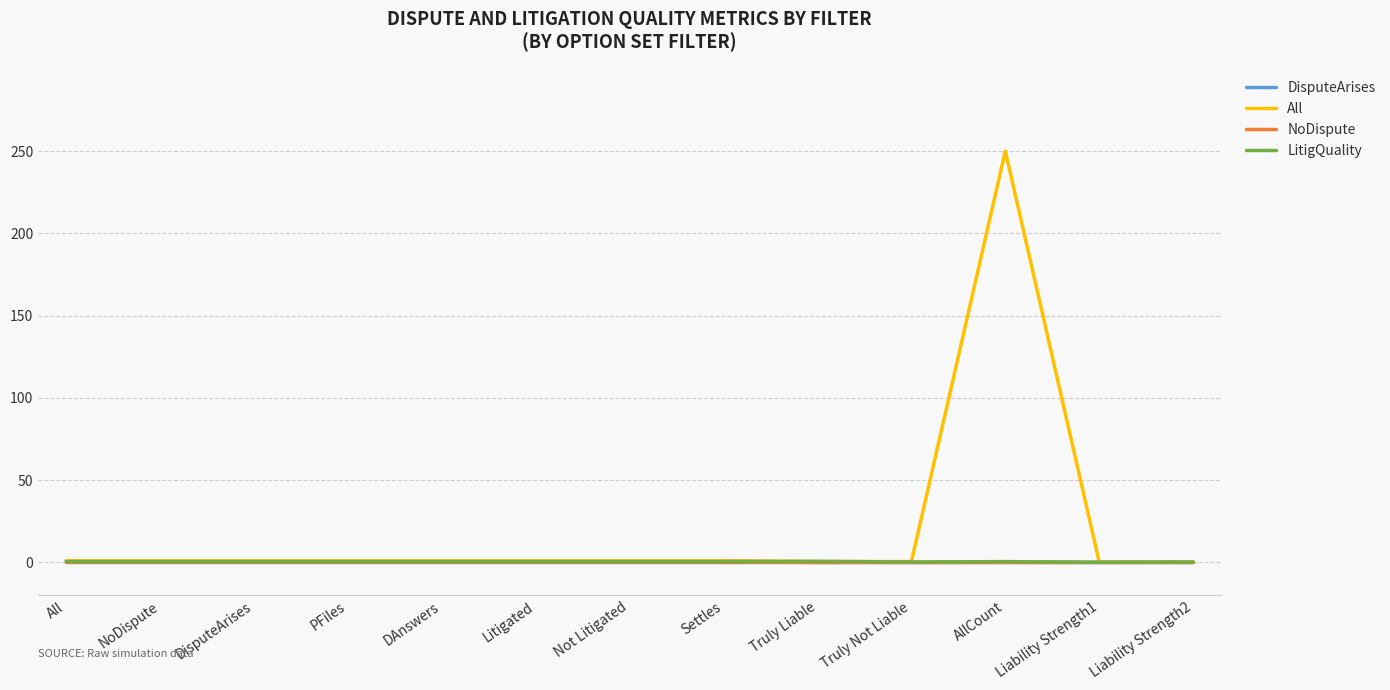

What is the highest value of the LitigQuality series?

0.7